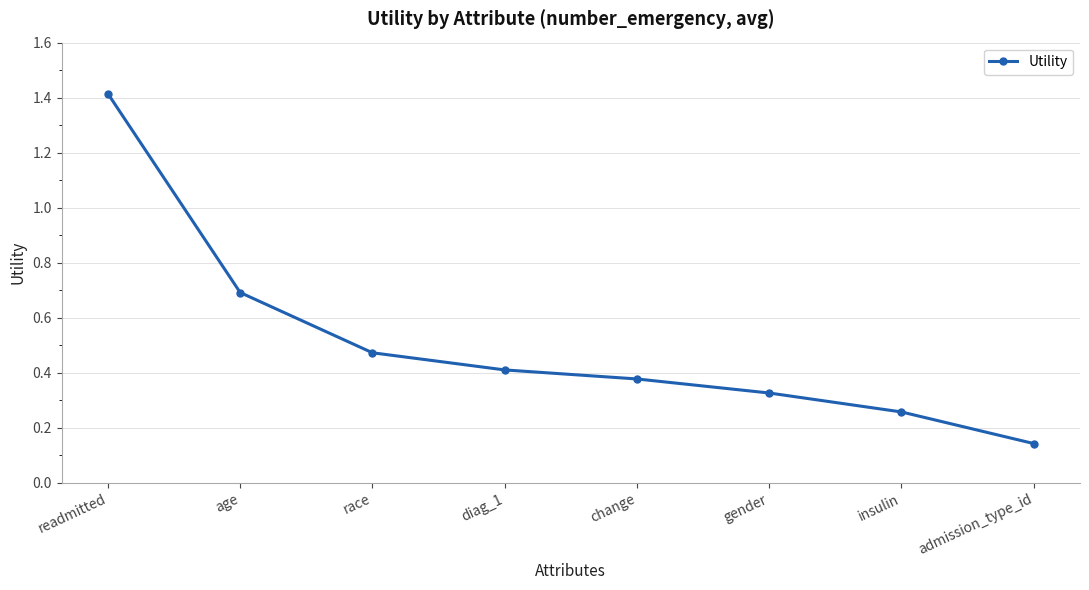

True or false: the data has more than 2 interior local peaks.

False